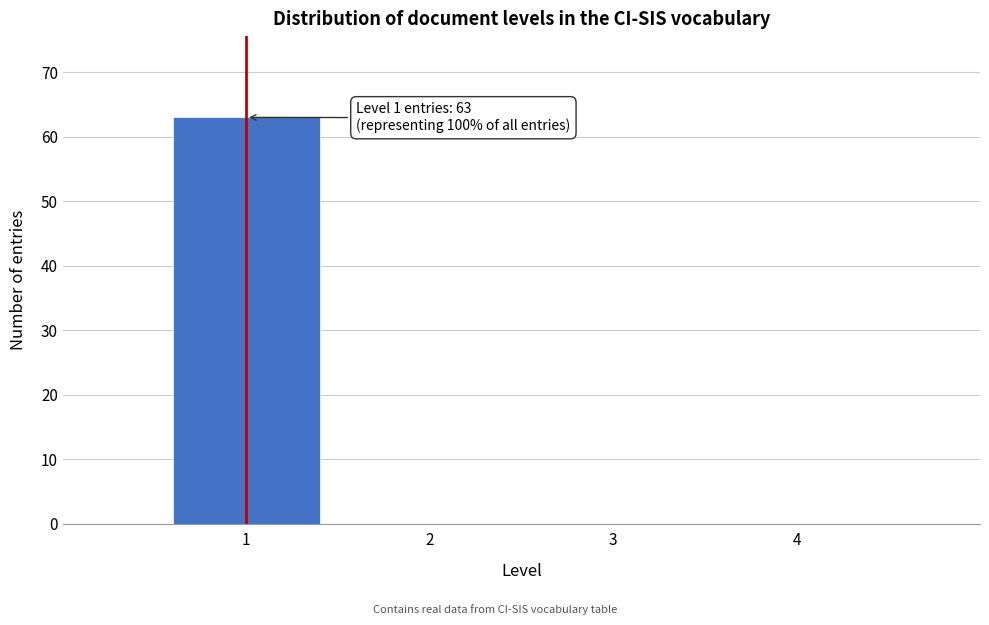

Over which range of the x-axis is the bar tallest?

0.5 to 1.5